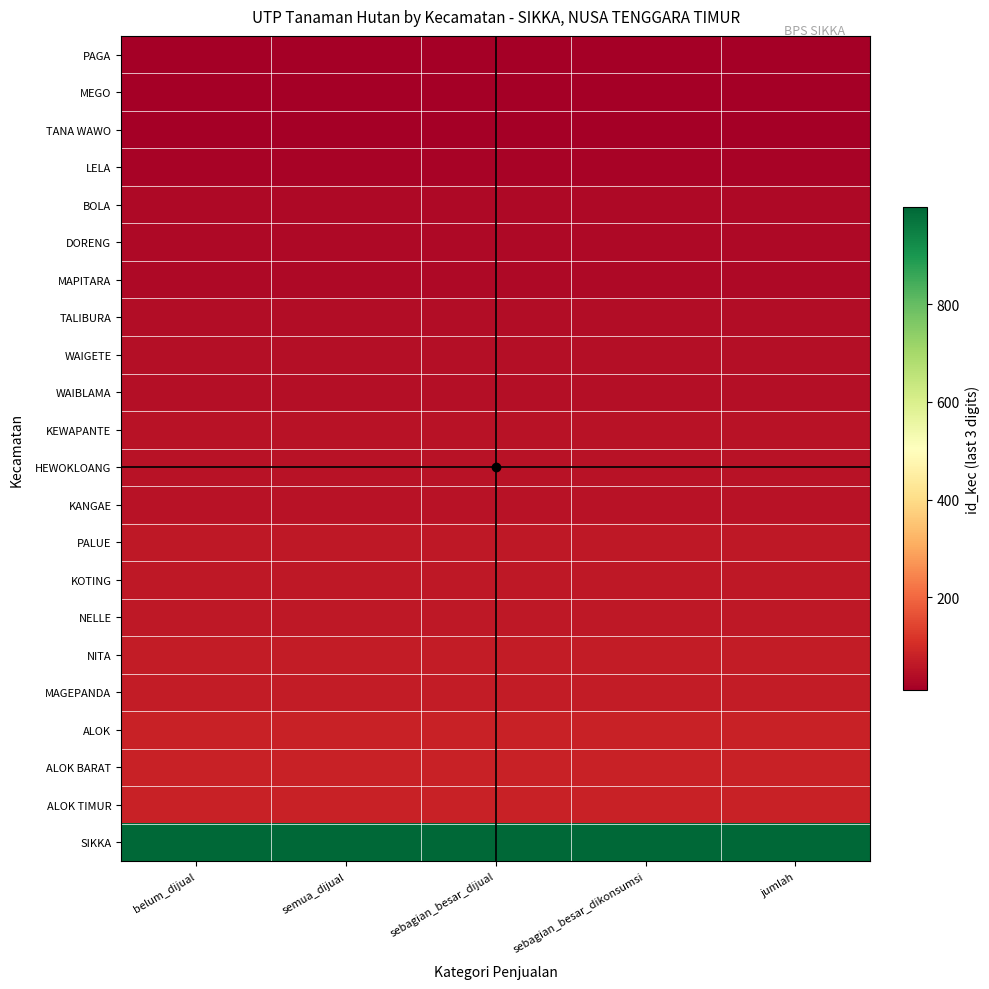

What is the minimum value shown in the chart?

10